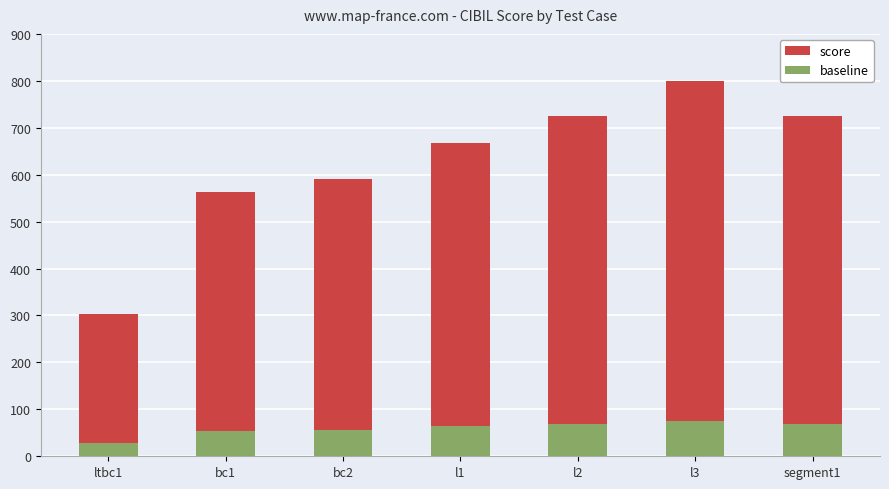

Where is baseline nearest to the value 52?

bc1